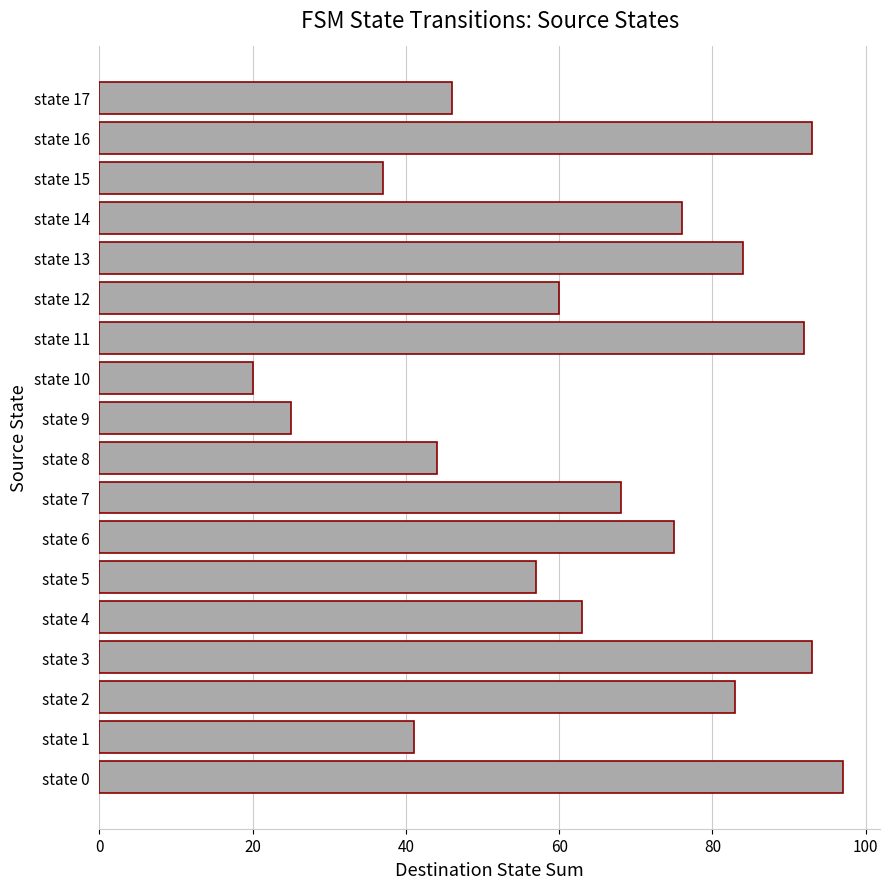

Reading top to bottom, list all the values displayed in this chart.

state 17=46	state 16=93	state 15=37	state 14=76	state 13=84	state 12=60	state 11=92	state 10=20	state 9=25	state 8=44	state 7=68	state 6=75	state 5=57	state 4=63	state 3=93	state 2=83	state 1=41	state 0=97